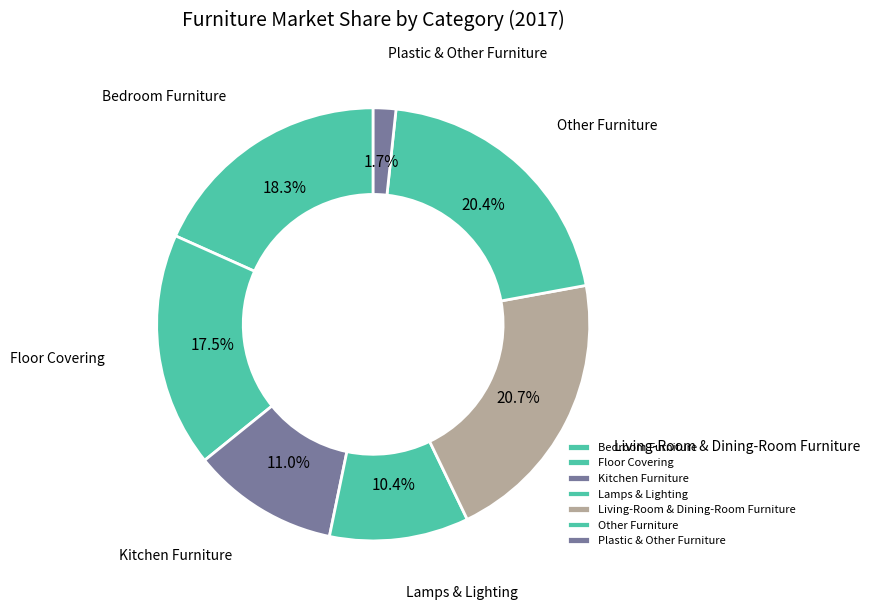

Is there any slice that represents more than half of the pie?

No